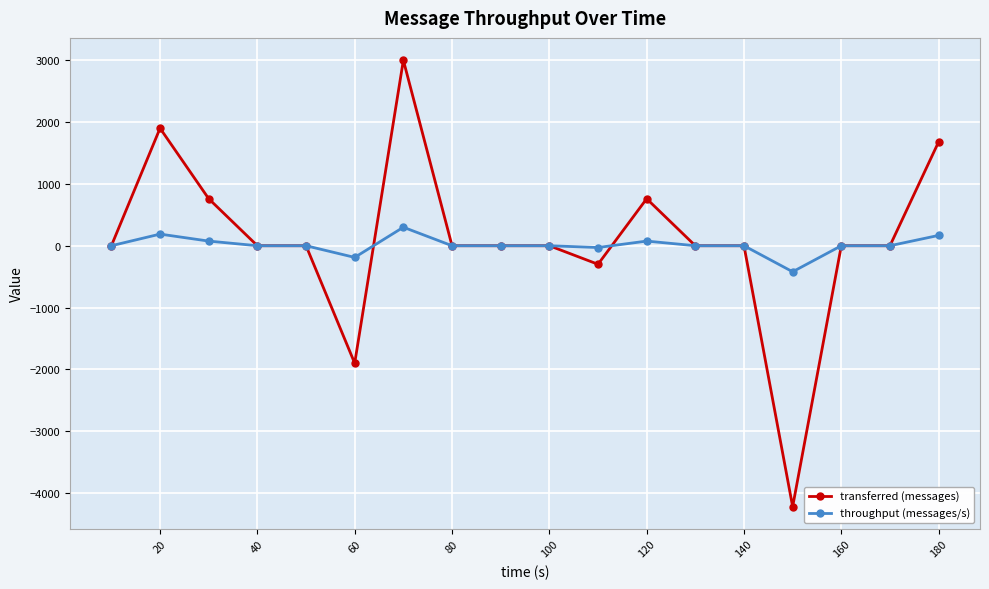

What are all the series names shown in the legend?

transferred (messages), throughput (messages/s)